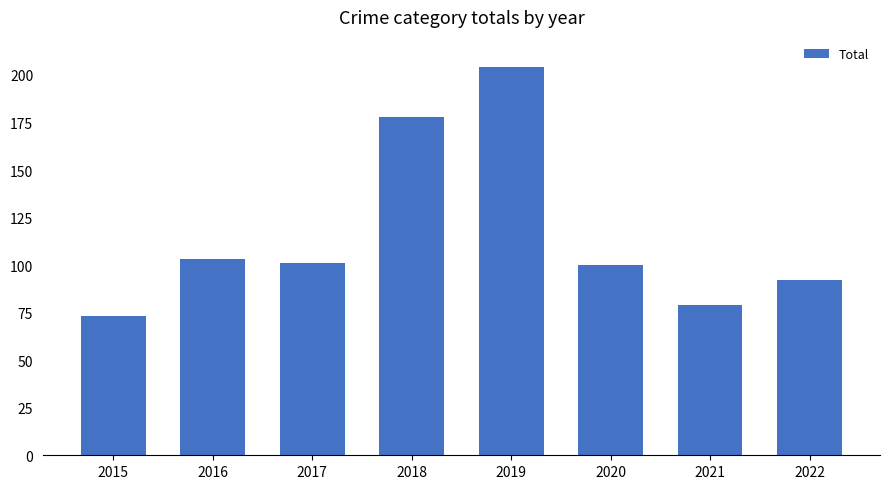

What value does the data have at 2018, to the nearest 5?

180